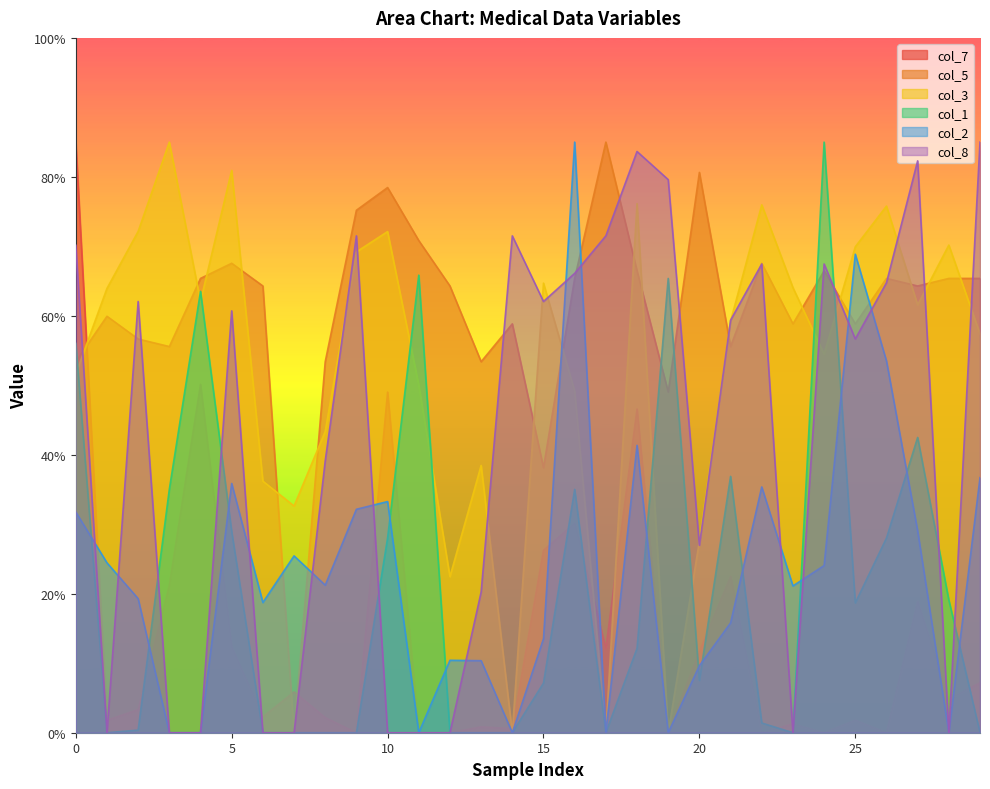

What is the difference between the second highest and minimum values in the col_3 series?

80.9